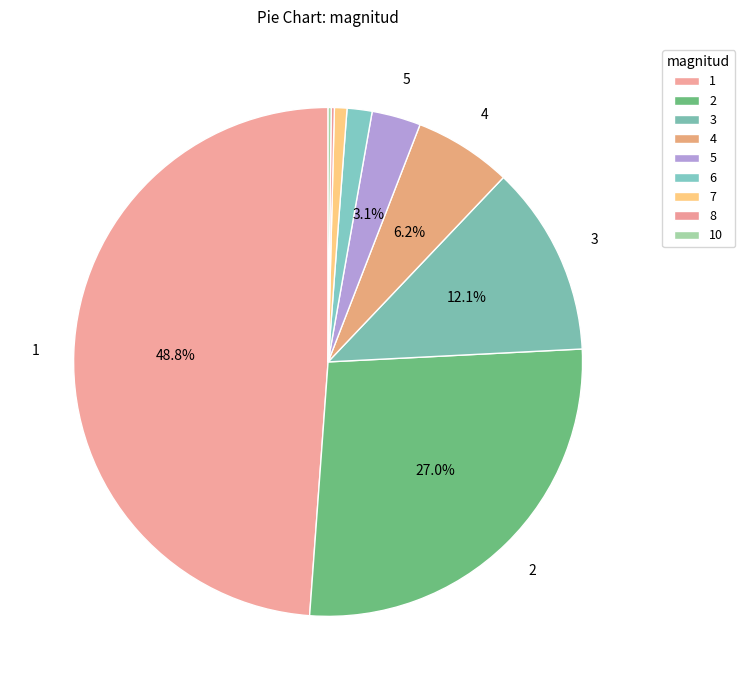

How many slices are in this pie chart?

9